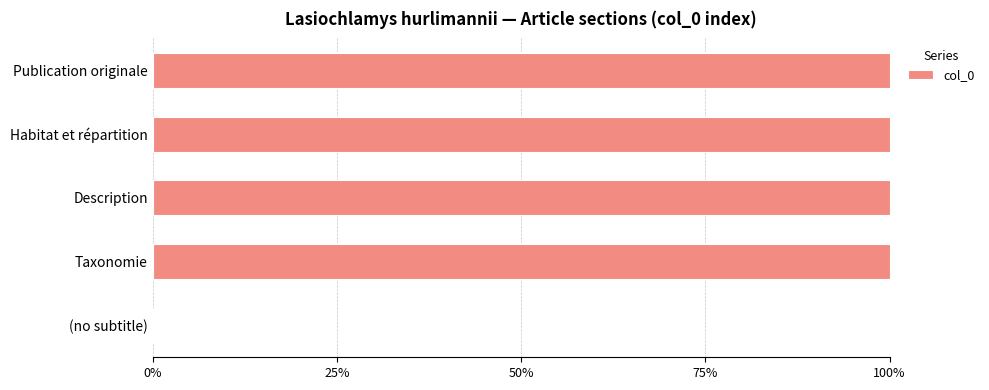

What is the sum of all values?

400